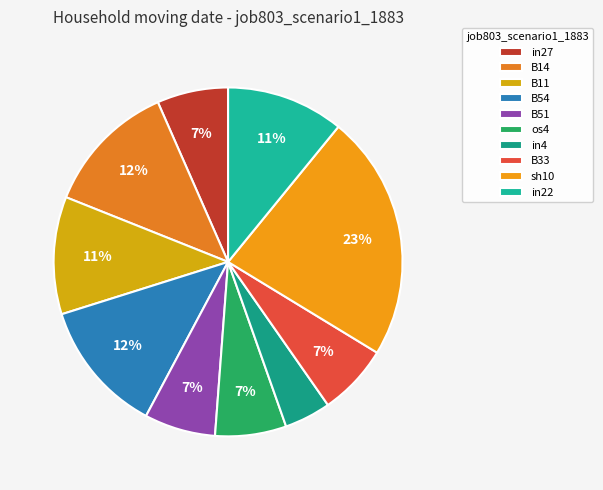

Do B11 and B51 together represent more than half of the pie?

No